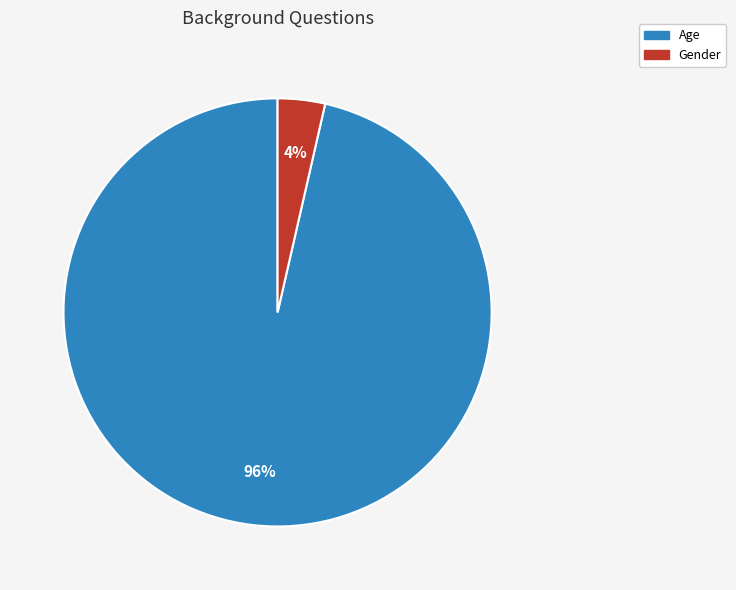

Rank the categories by value from highest to lowest.

Age, Gender